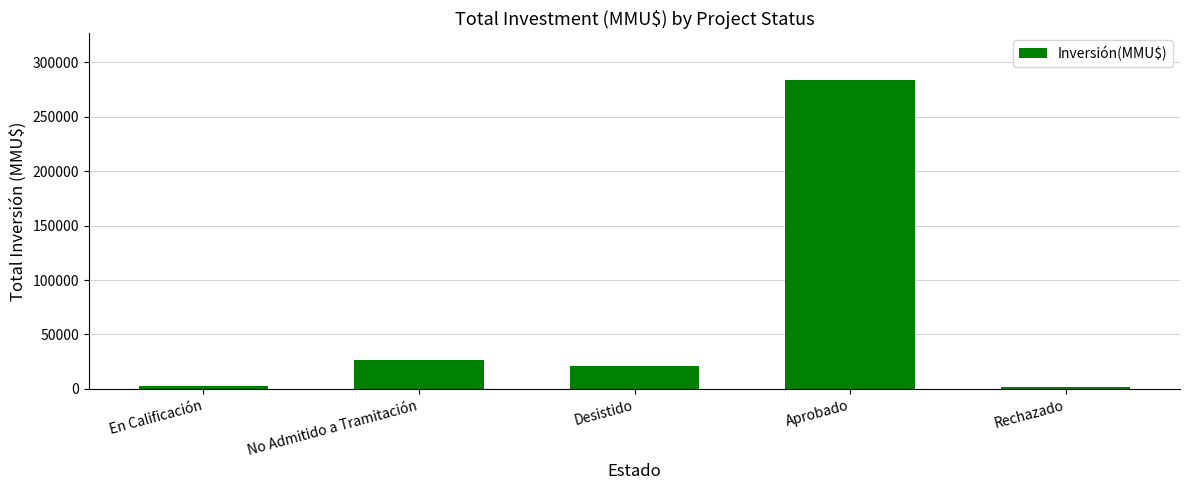

What is the greatest value displayed?

283982